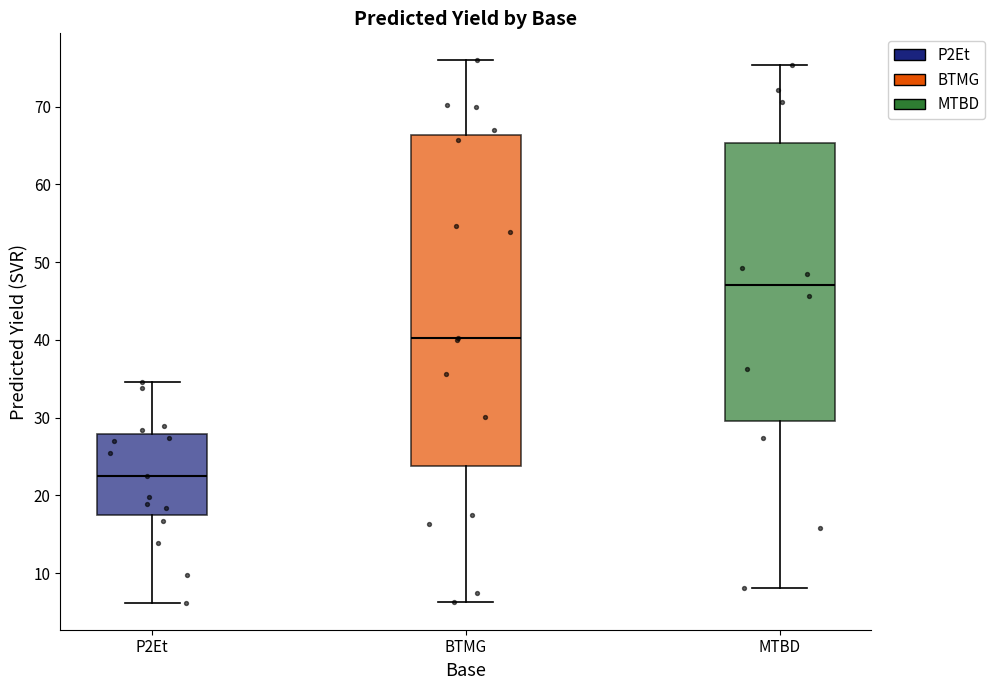

Reading left to right, transcribe this box plot: for each box, give where its median line is, the range the box spans, and where its two whiskers end, as read against the y-axis. The values are not printed on the chart, so give them approximately, as read against the axis.

P2Et: median 23, box 18 to 28, whiskers 6 to 35
BTMG: median 40, box 24 to 66, whiskers 6 to 76
MTBD: median 47, box 30 to 65, whiskers 8 to 75